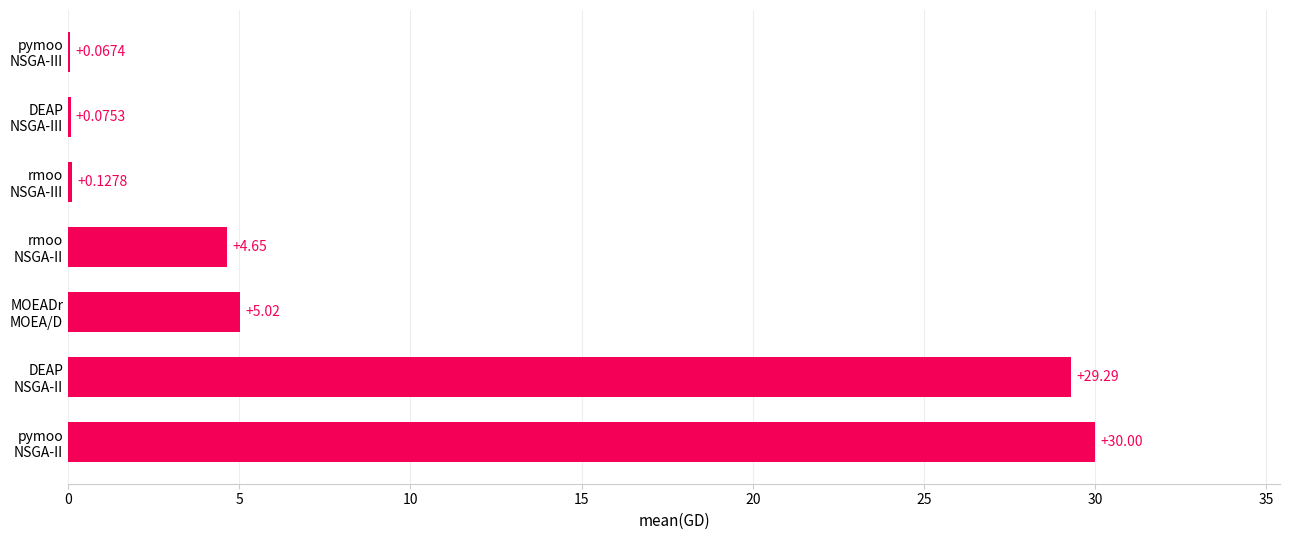

How many series are shown in this chart?

1